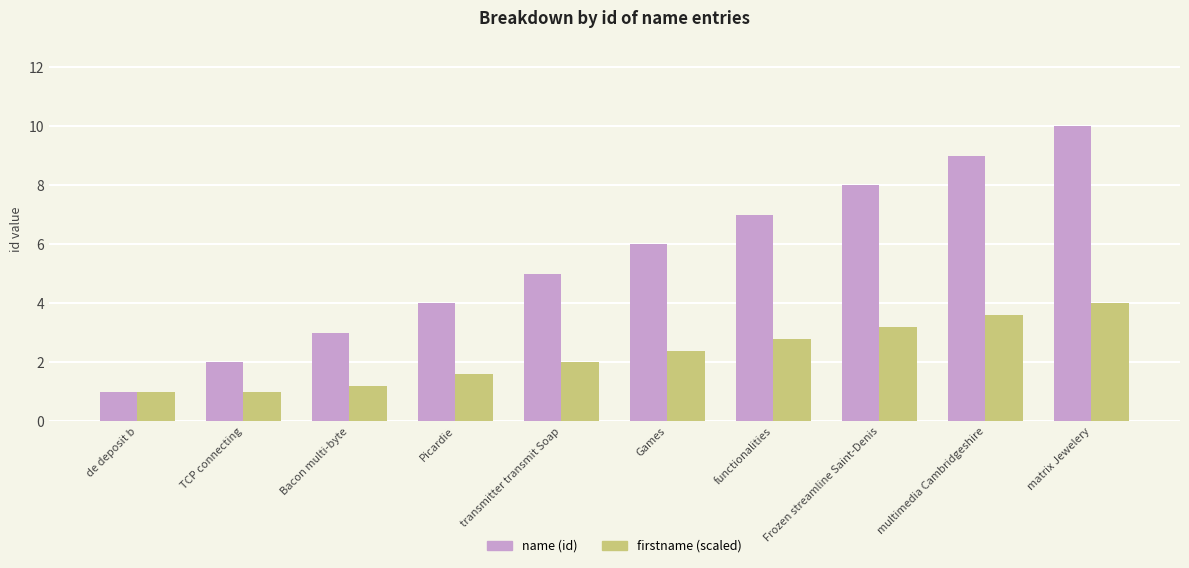

At which category is the sum across all series the highest?

matrix Jewelery